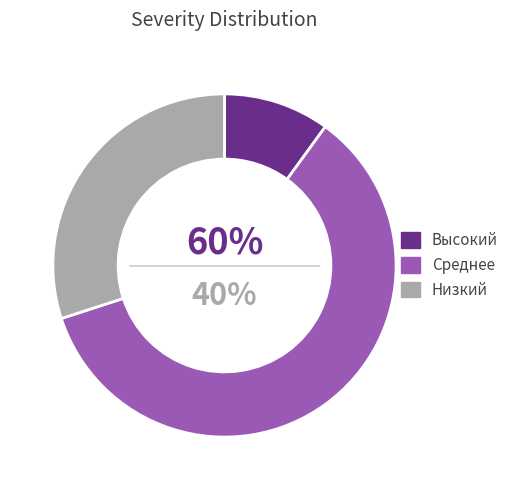

What is the total percentage of Низкий and Среднее?

90.0%